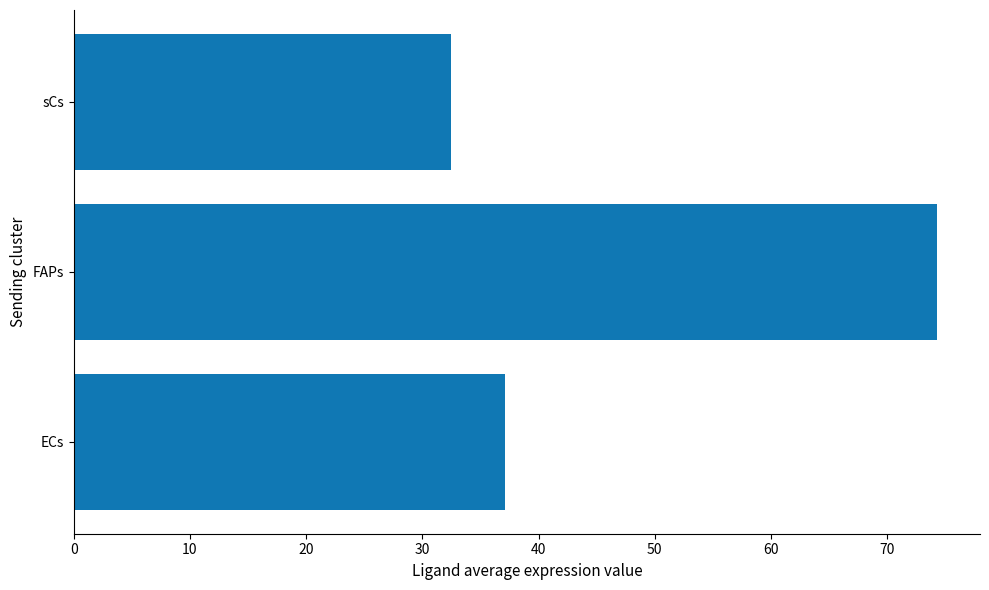

What is the average value?

47.9